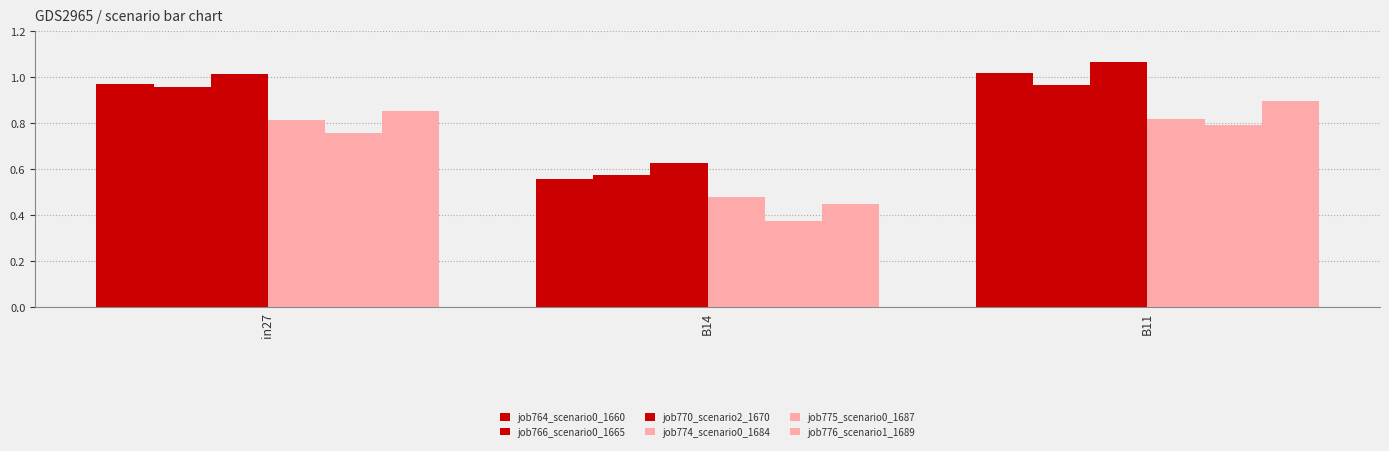

Count the number of categories in the chart.

3